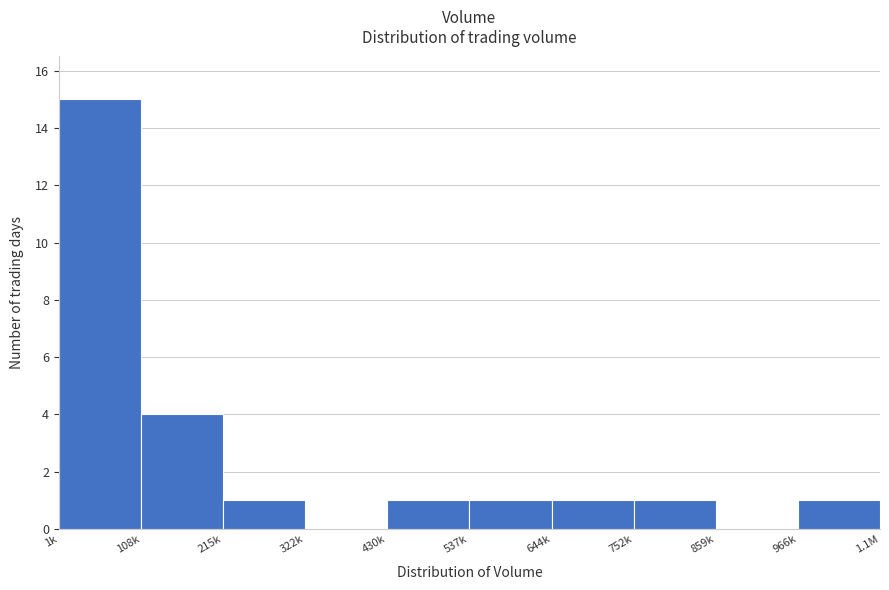

Reading left to right, what are all the values shown in this chart?

1k=15	108k=4	215k=1	322k=0	430k=1	537k=1	644k=1	752k=1	859k=0	966k=1